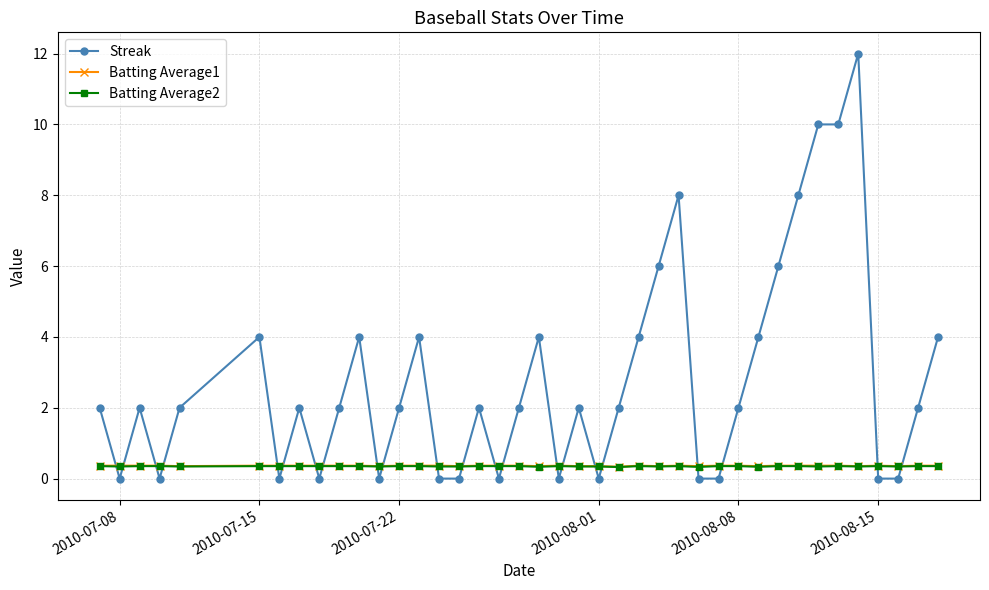

What is the value of the Batting Average2 point at the 34th from the left?

0.3